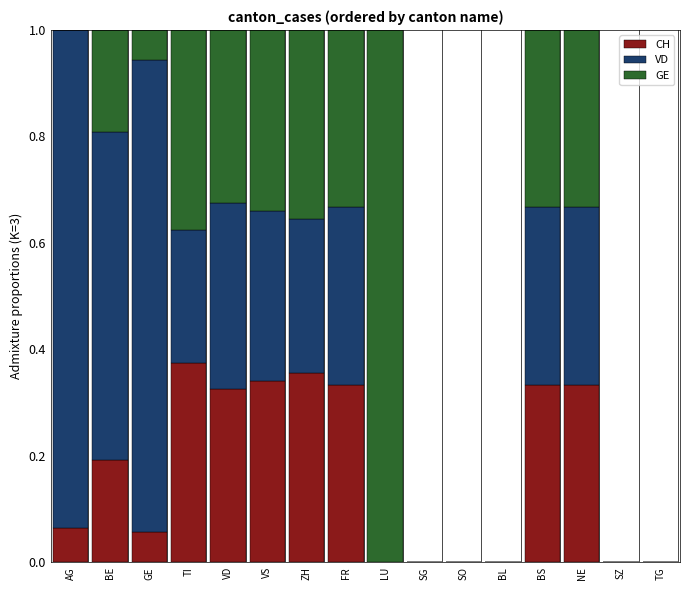

What is the total value across all series at VS?

1.0